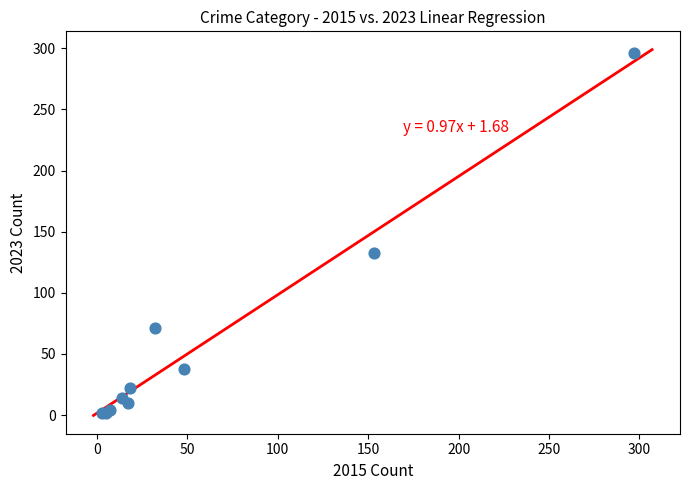

What Y value in the scatter plot is closest to 149?

133